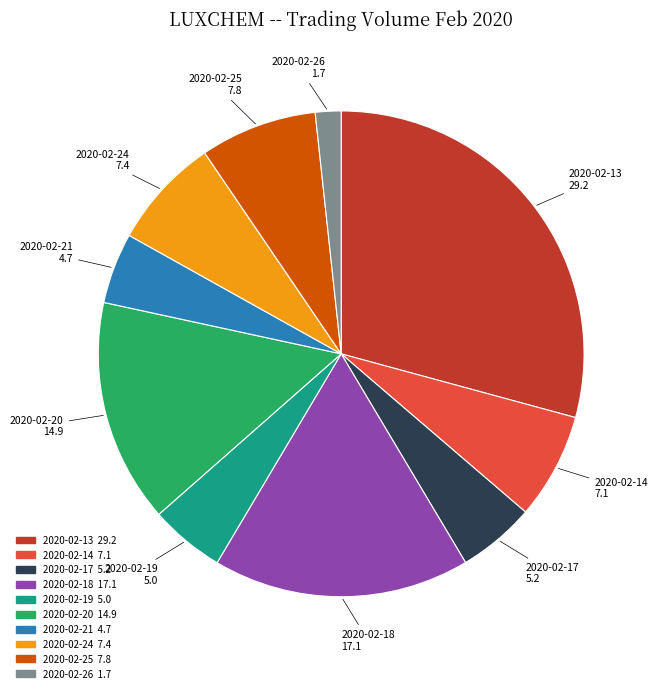

The 2020-02-18 slice represents 6% of the pie. True or false?

False